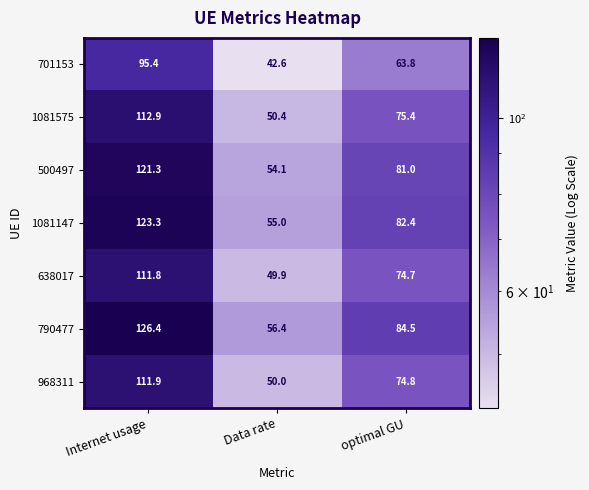

List the labels in order of 790477 value, smallest first.

Data rate, optimal GU, Internet usage